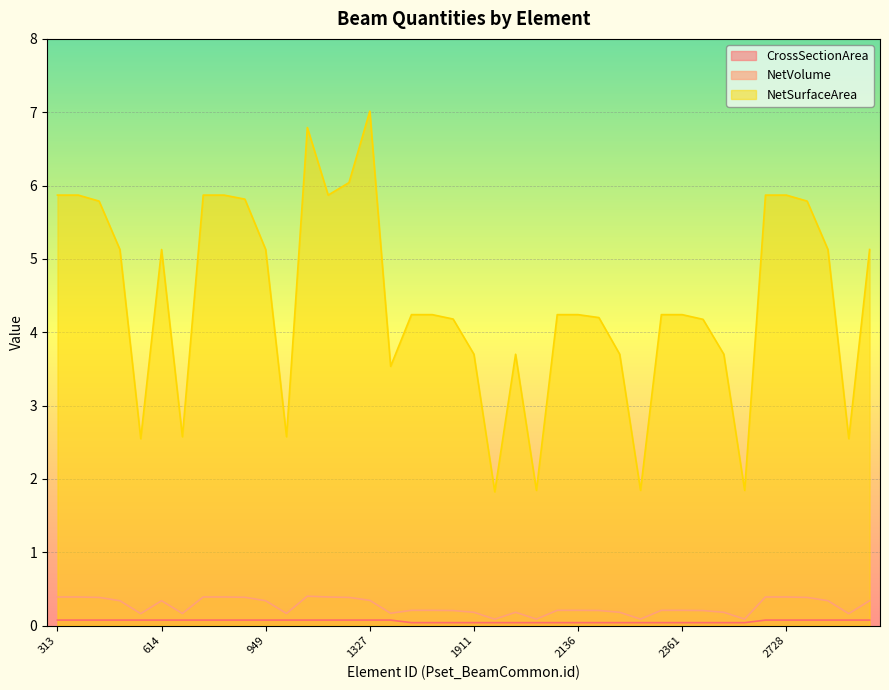

At which category does NetVolume reach its first local valley?

568